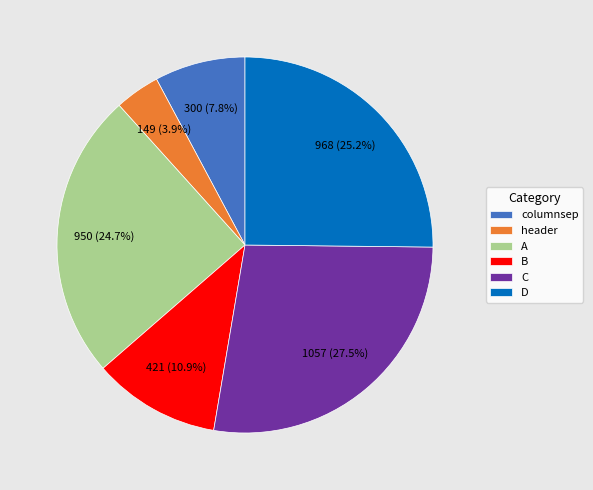

What portion of the pie excludes C?

72.5%